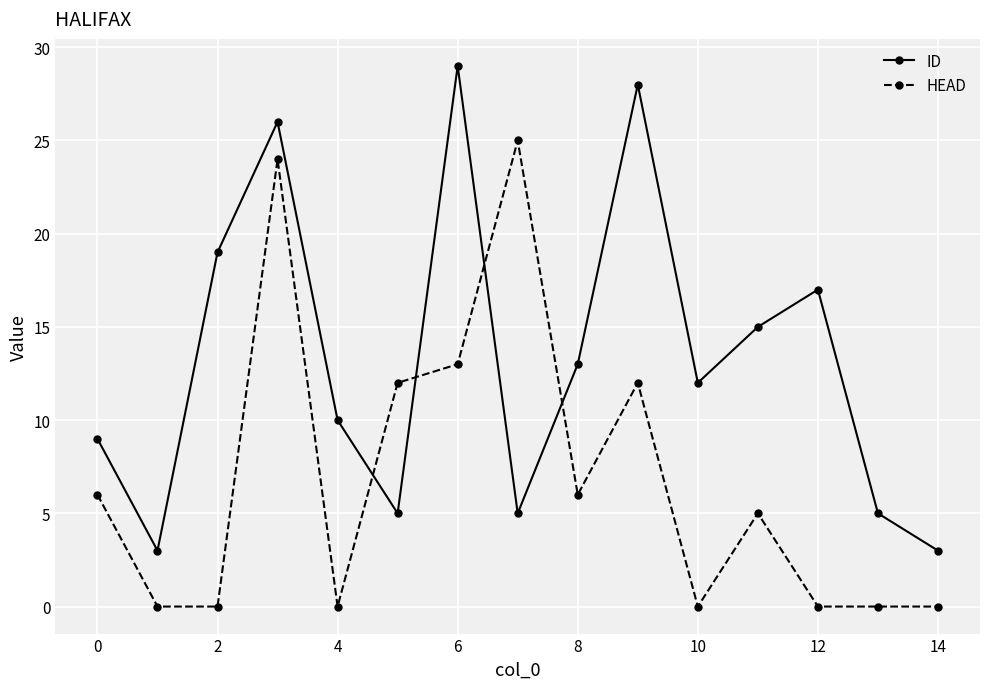

Which series has the largest total across all categories?

ID